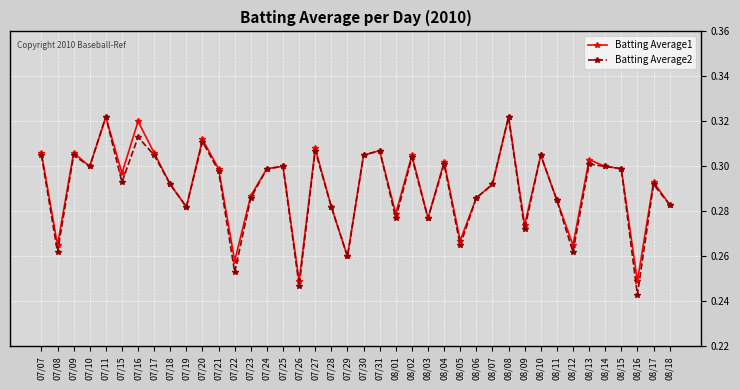

What is the total value across all series at 07/24?

0.6